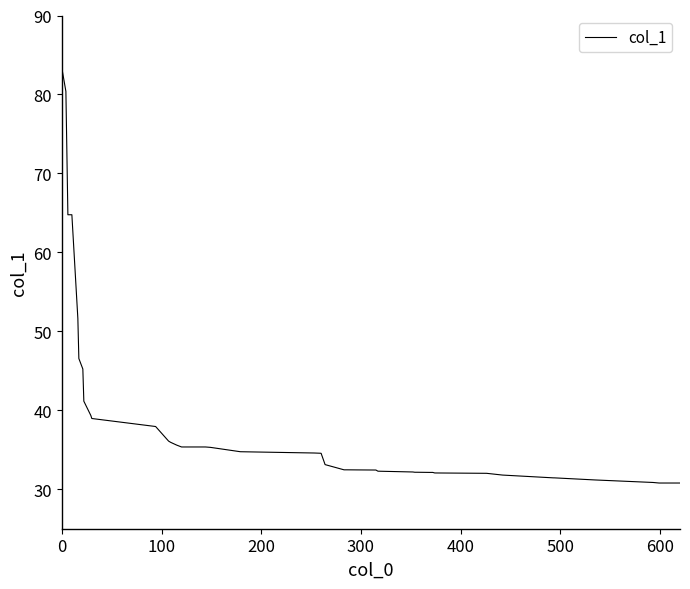

What is the minimum value shown in the chart?

30.8